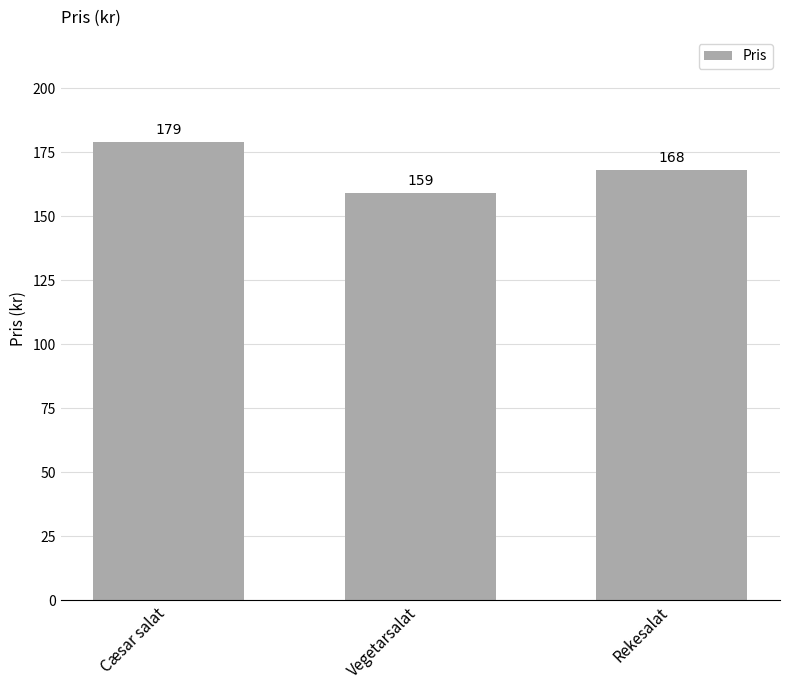

Reading left to right, list all the values displayed in this chart.

Cæsar salat=179	Vegetarsalat=159	Rekesalat=168